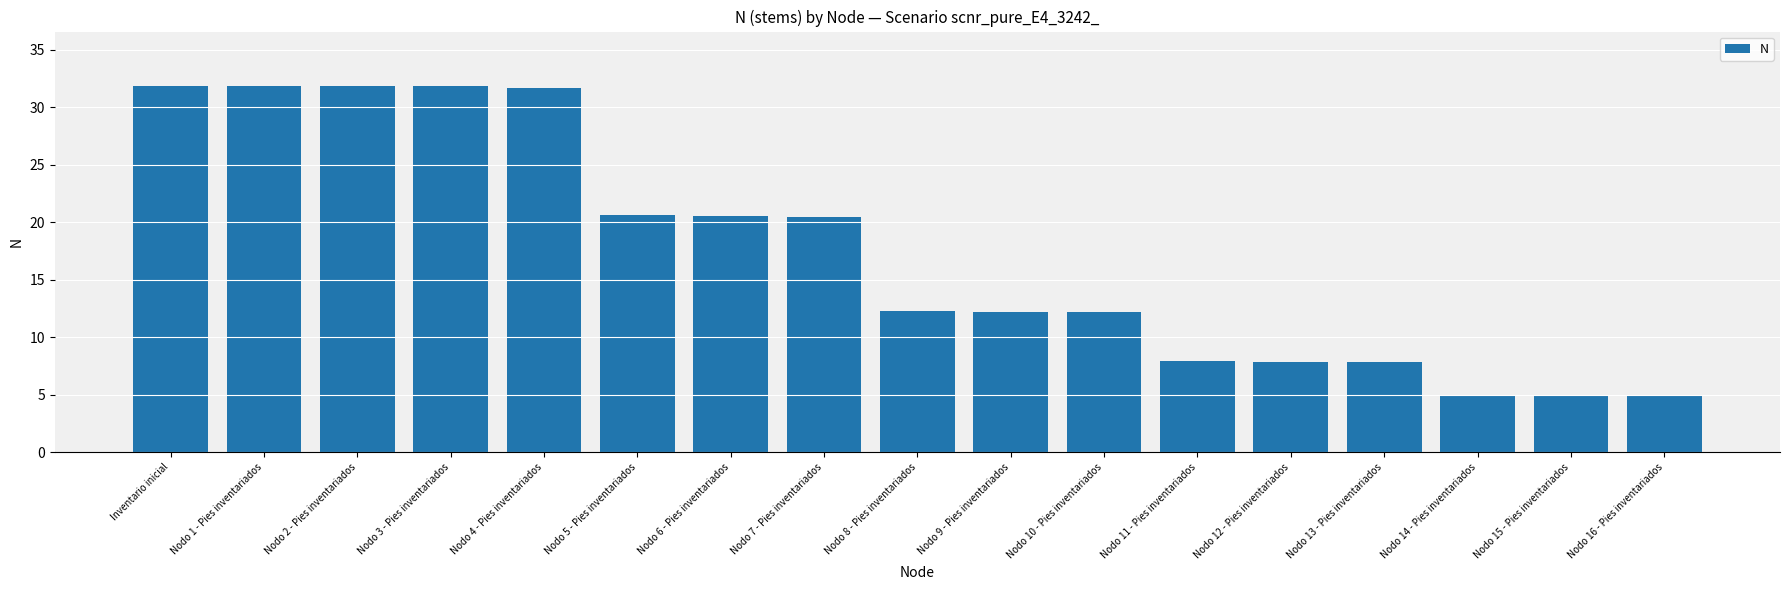

Which has a higher value, Nodo 16 - Pies inventariados or Nodo 2 - Pies inventariados?

Nodo 2 - Pies inventariados